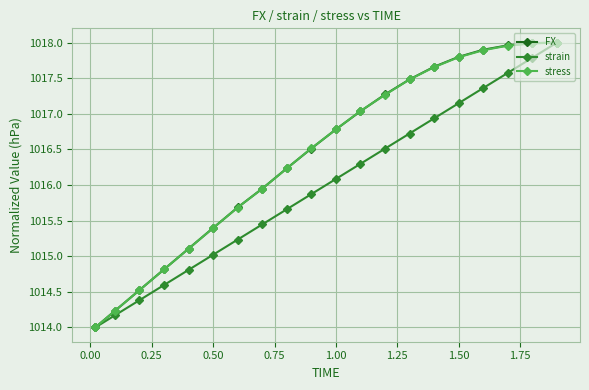

At how many categories does at least one series exceed 1016?

12